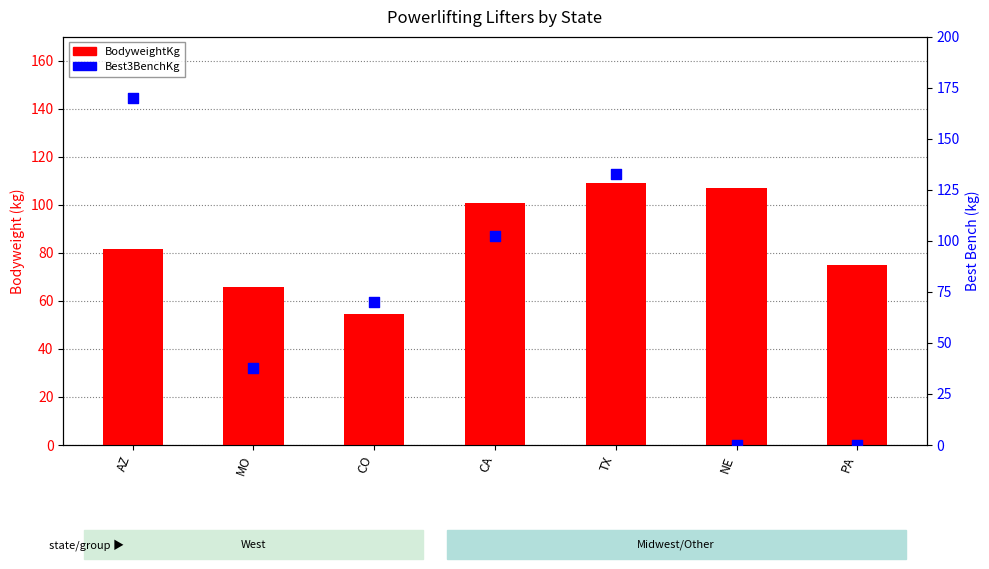

Is the value of Best3BenchKg at PA greater than the value of BodyweightKg at TX?

No